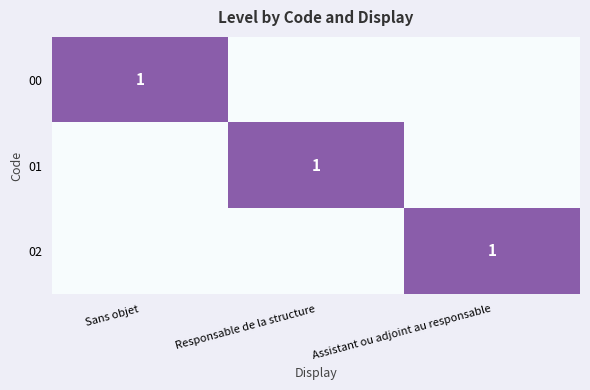

The value of 00 at Sans objet is 0. True or false?

False